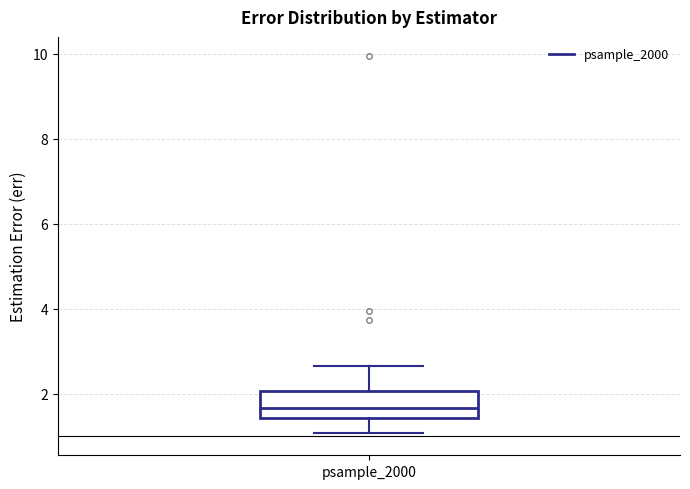

Where is the lower edge of the box for psample_2000 on the y-axis? The values are not printed on the chart, so give them approximately, as read against the axis.

1.4